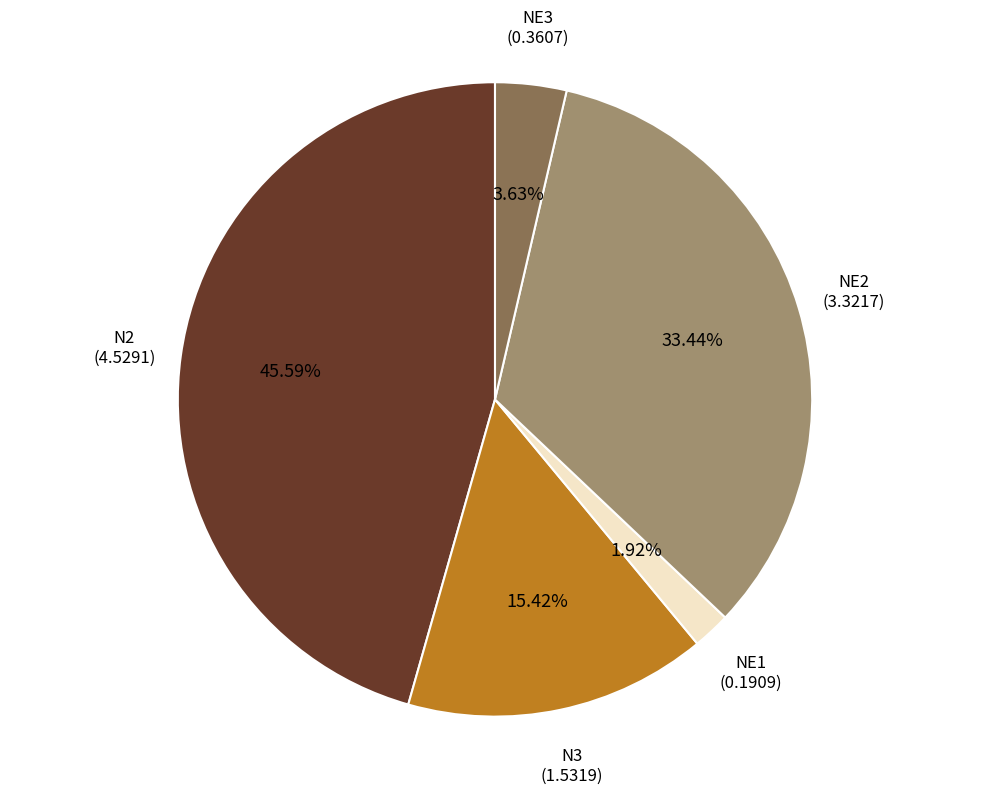

Is there a majority slice in this chart?

No